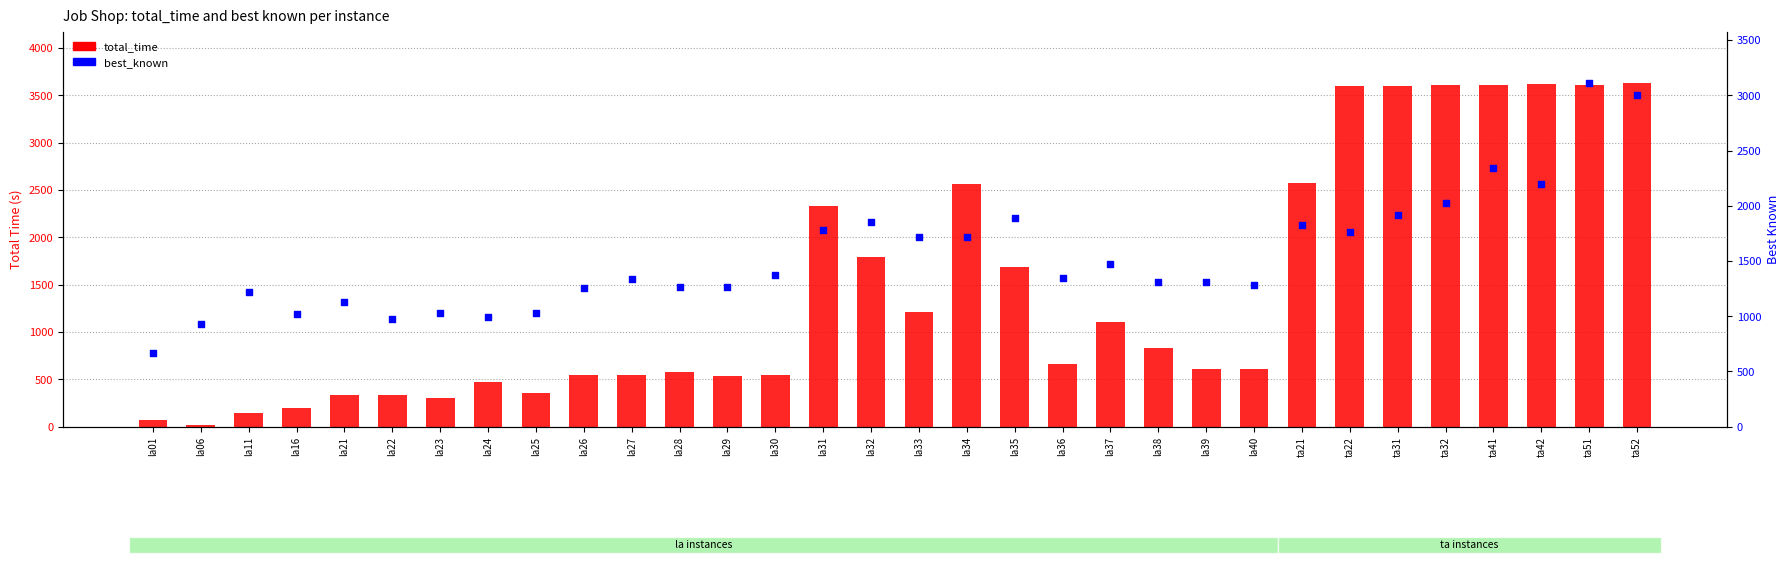

What is the total value across all series at la36?

2010.9